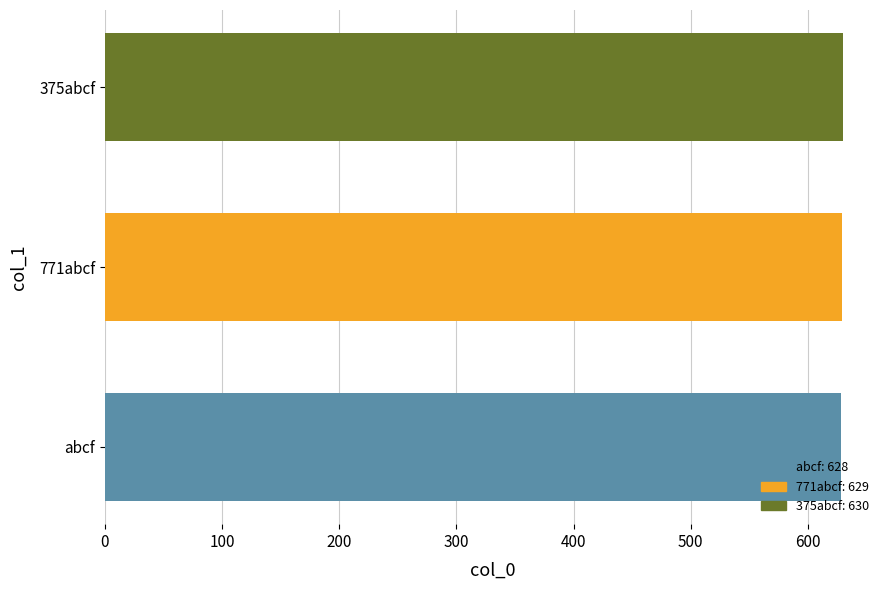

The value at 771abcf is 402. True or false?

False